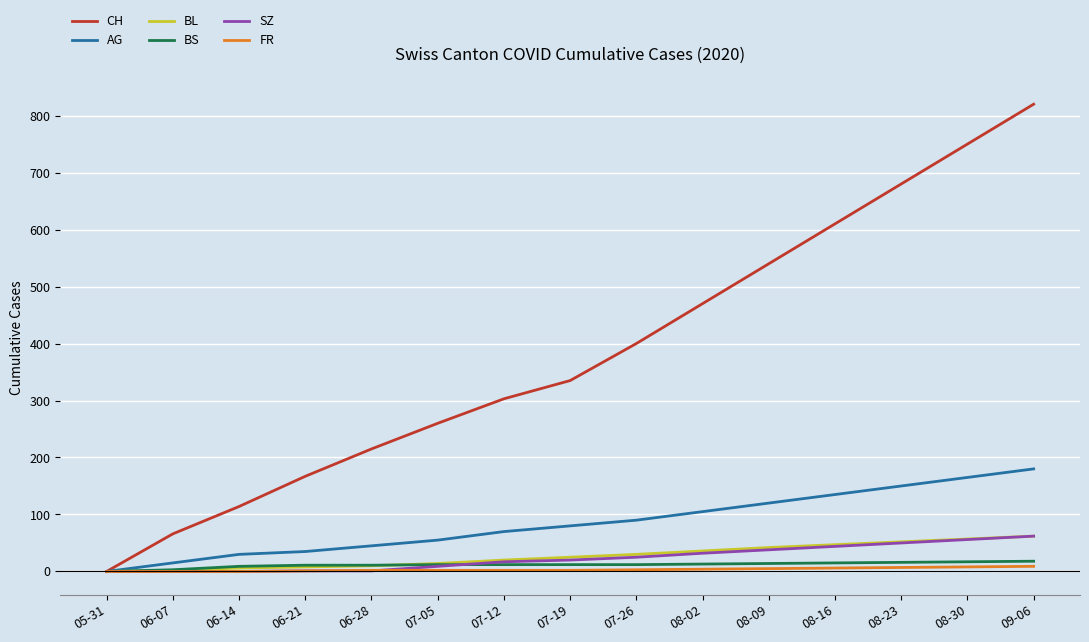

What is the difference between the second highest and second lowest values in the AG series?

150